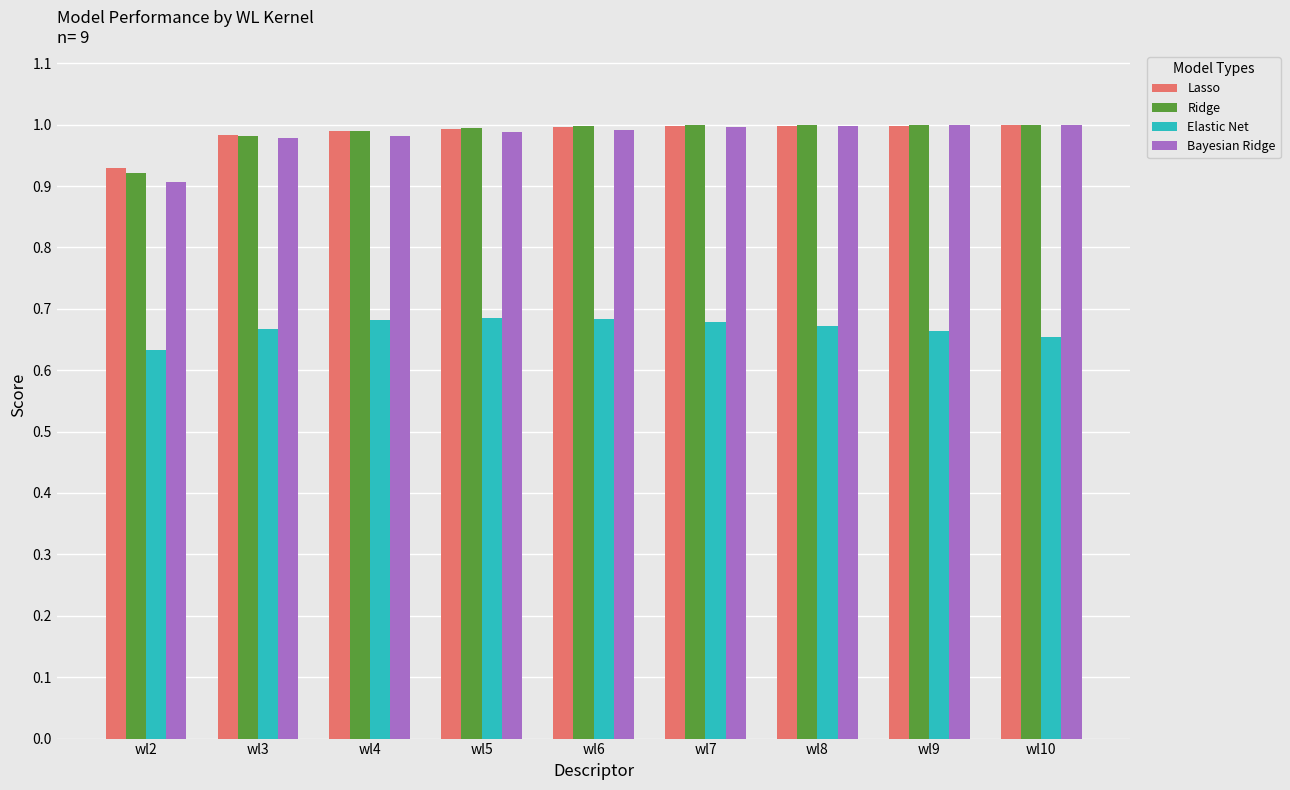

What is the sum of all Lasso values?

8.9